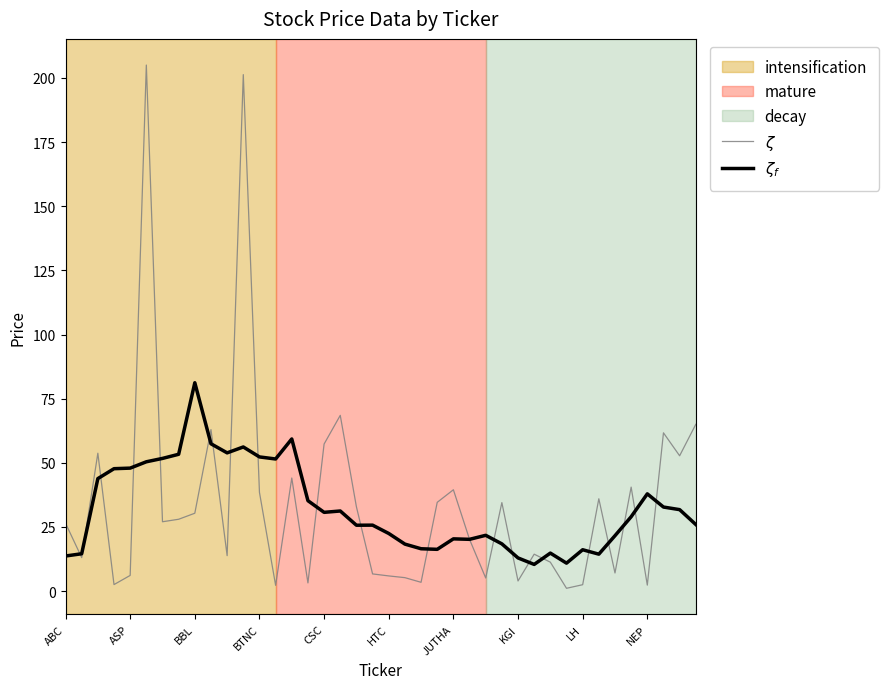

Which category has the highest value in the $\zeta_f$ series?

BBL